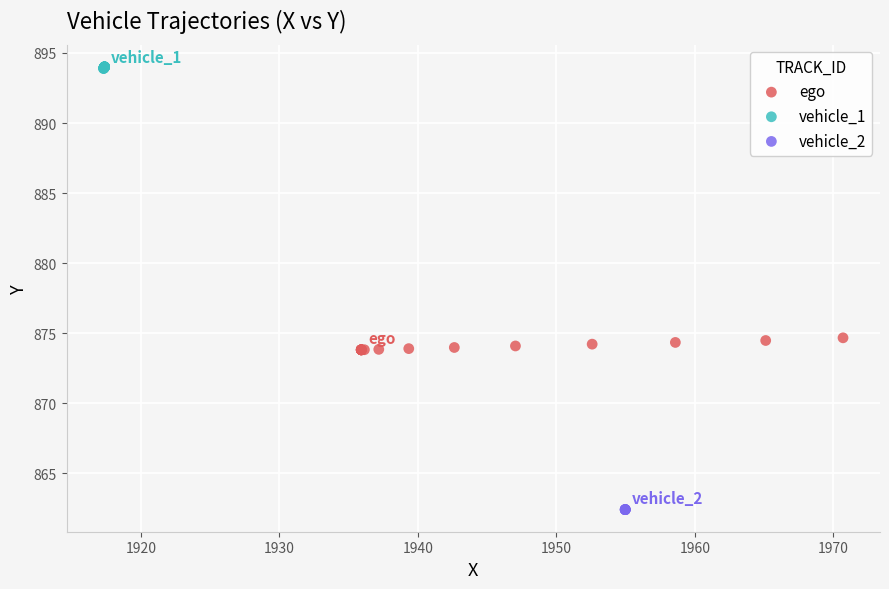

Which series contains the lowest Y value?

vehicle_2